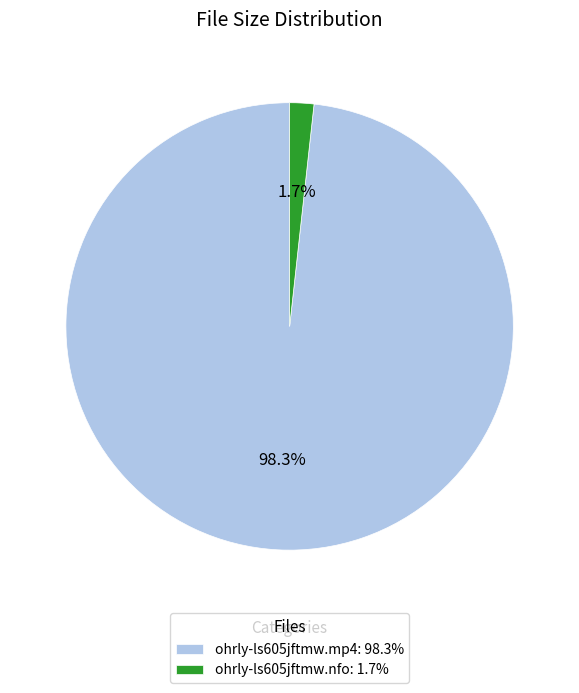

How many segments does this pie chart have?

2